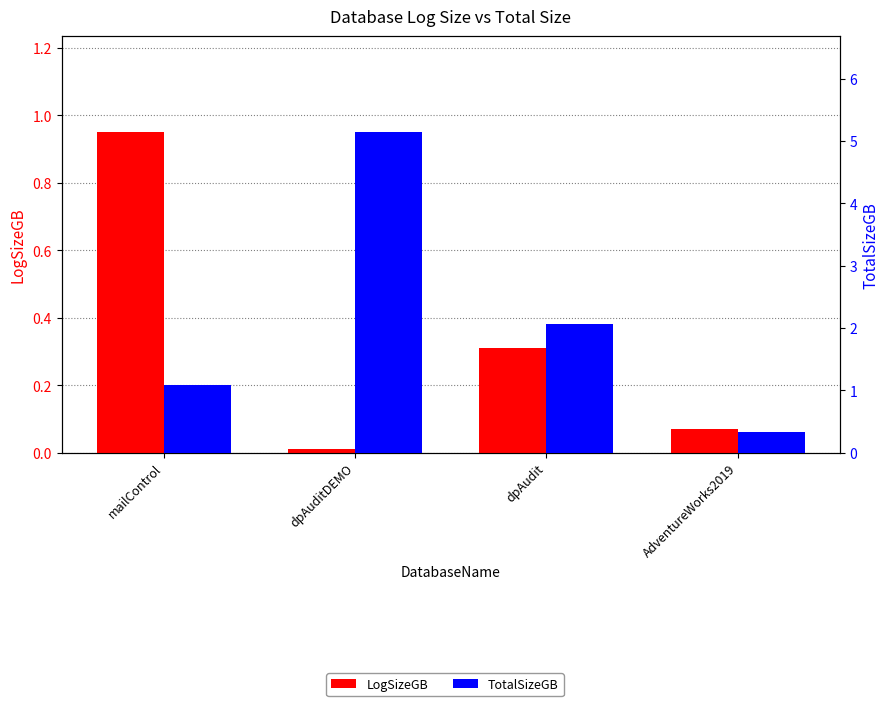

Reading left to right, list all the values displayed in this chart.

LogSizeGB: mailControl=0.9	dpAuditDEMO=0.0	dpAudit=0.3	AdventureWorks2019=0.1
TotalSizeGB: mailControl=1.1	dpAuditDEMO=5.1	dpAudit=2.1	AdventureWorks2019=0.3